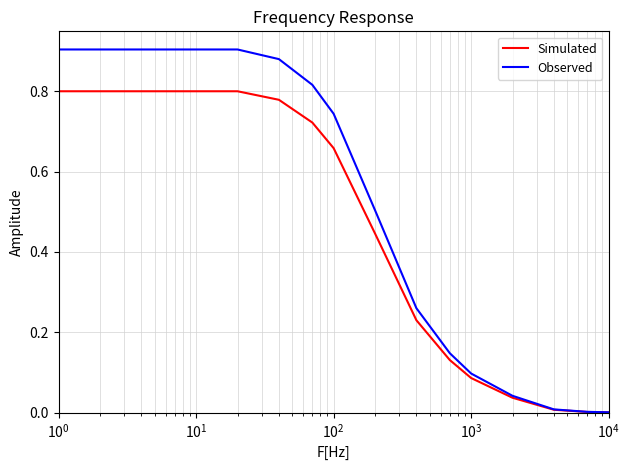

List the series in order of their peak value, lowest first.

Simulated, Observed